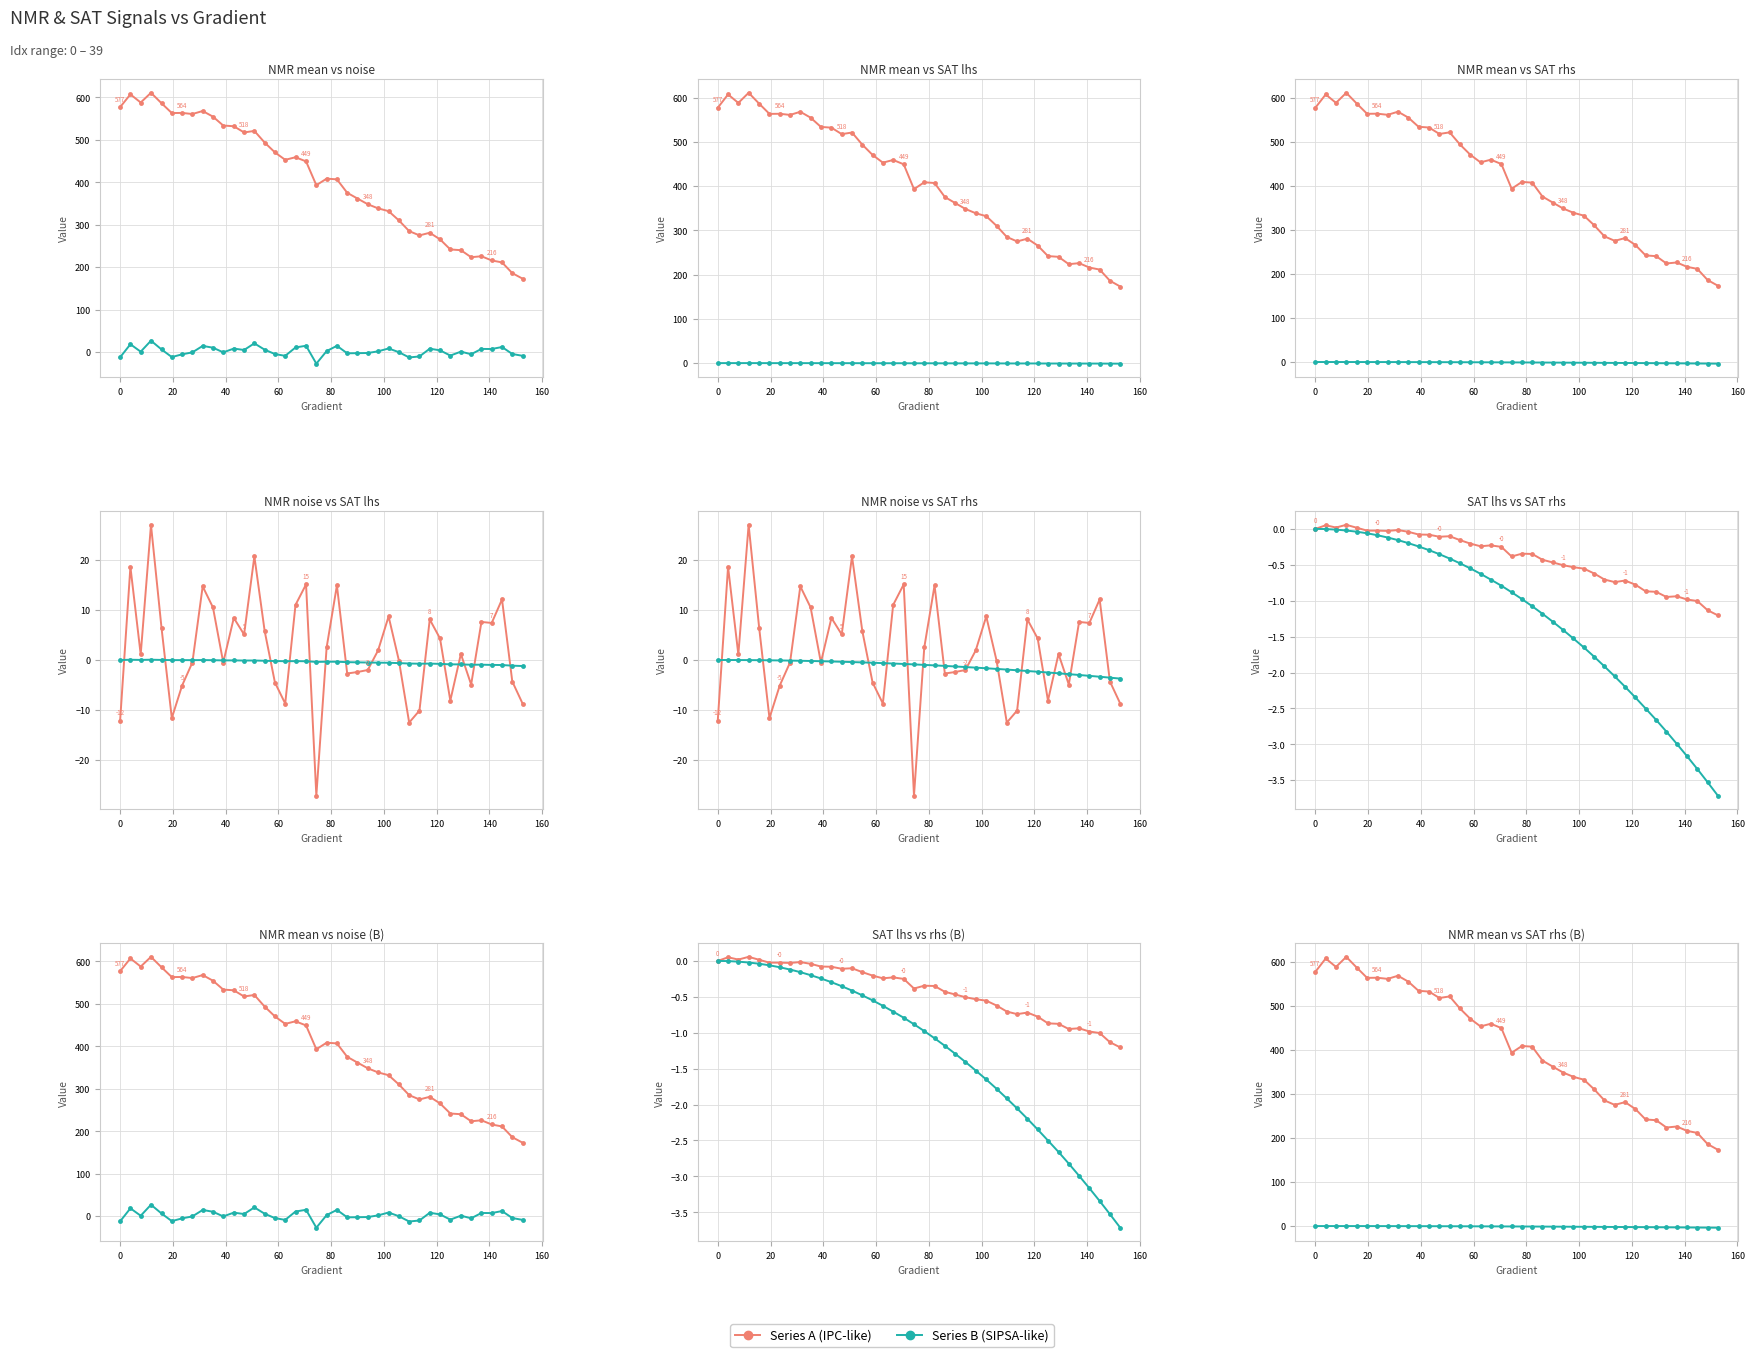

Reading left to right, what are all the values shown in this chart?

NMR_signal(mean): 577.1	607.2	588.0	610.9	586.3	563.2	563.5	560.9	568.0	554.7	533.8	532.1	517.5	521.1	493.7	470.5	453.0	459.1	449.3	393.2	408.7	407.0	375.4	361.8	348.4	338.7	332.1	310.3	285.1	275.0	281.2	265.7	241.9	240.2	223.6	225.9	216.0	211.4	186.1	173.1
NMR_signal(noise): -12.1	18.6	1.1	27.0	6.4	-11.6	-5.1	-0.5	14.7	10.5	-0.5	8.4	5.1	20.7	5.8	-4.5	-8.7	11.0	15.1	-27.1	2.5	14.9	-2.7	-2.4	-2.0	1.9	8.7	-0.1	-12.5	-10.1	8.1	4.3	-8.1	1.2	-4.9	7.6	7.4	12.1	-4.3	-8.7
SAT_lhs(mean): 0.0	0.1	0.0	0.1	0.0	-0.0	-0.0	-0.0	-0.0	-0.0	-0.1	-0.1	-0.1	-0.1	-0.2	-0.2	-0.2	-0.2	-0.2	-0.4	-0.3	-0.3	-0.4	-0.5	-0.5	-0.5	-0.6	-0.6	-0.7	-0.7	-0.7	-0.8	-0.9	-0.9	-0.9	-0.9	-1.0	-1.0	-1.1	-1.2
SAT_rhs: 0.0	-0.0	-0.0	-0.0	-0.0	-0.1	-0.1	-0.1	-0.2	-0.2	-0.2	-0.3	-0.4	-0.4	-0.5	-0.5	-0.6	-0.7	-0.8	-0.9	-1.0	-1.1	-1.2	-1.3	-1.4	-1.5	-1.7	-1.8	-1.9	-2.1	-2.2	-2.3	-2.5	-2.7	-2.8	-3.0	-3.2	-3.3	-3.5	-3.7